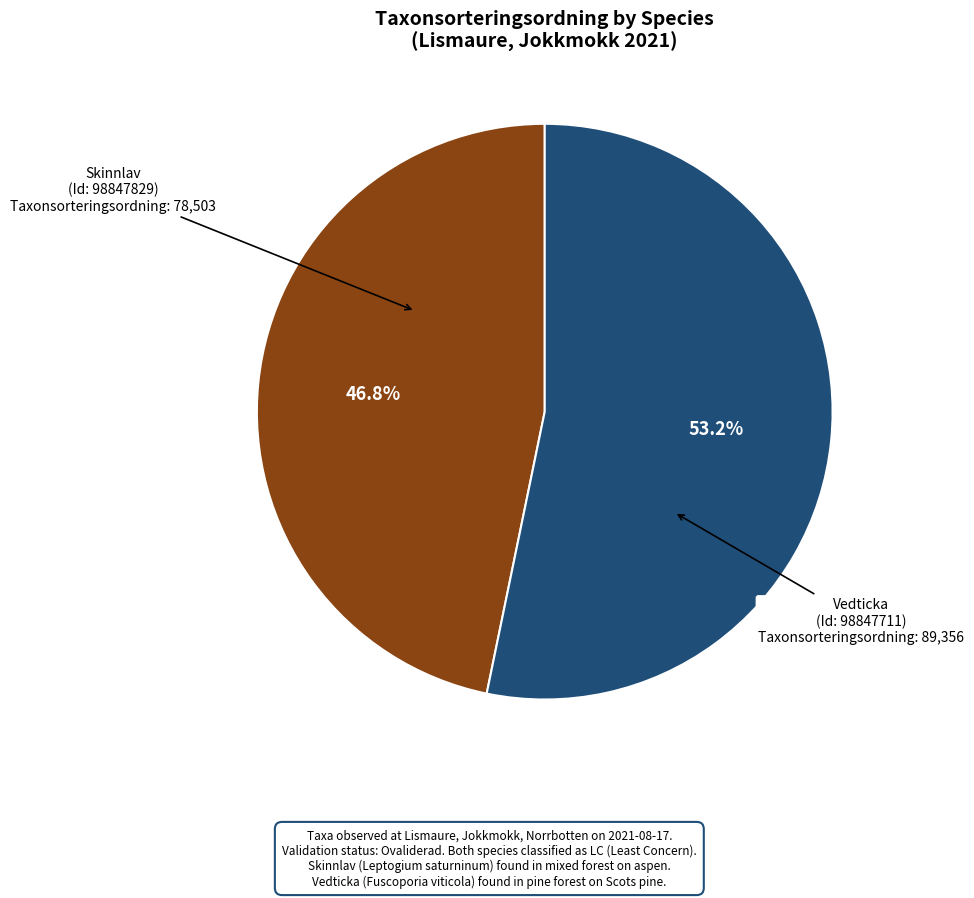

Does any single category account for the majority?

Yes